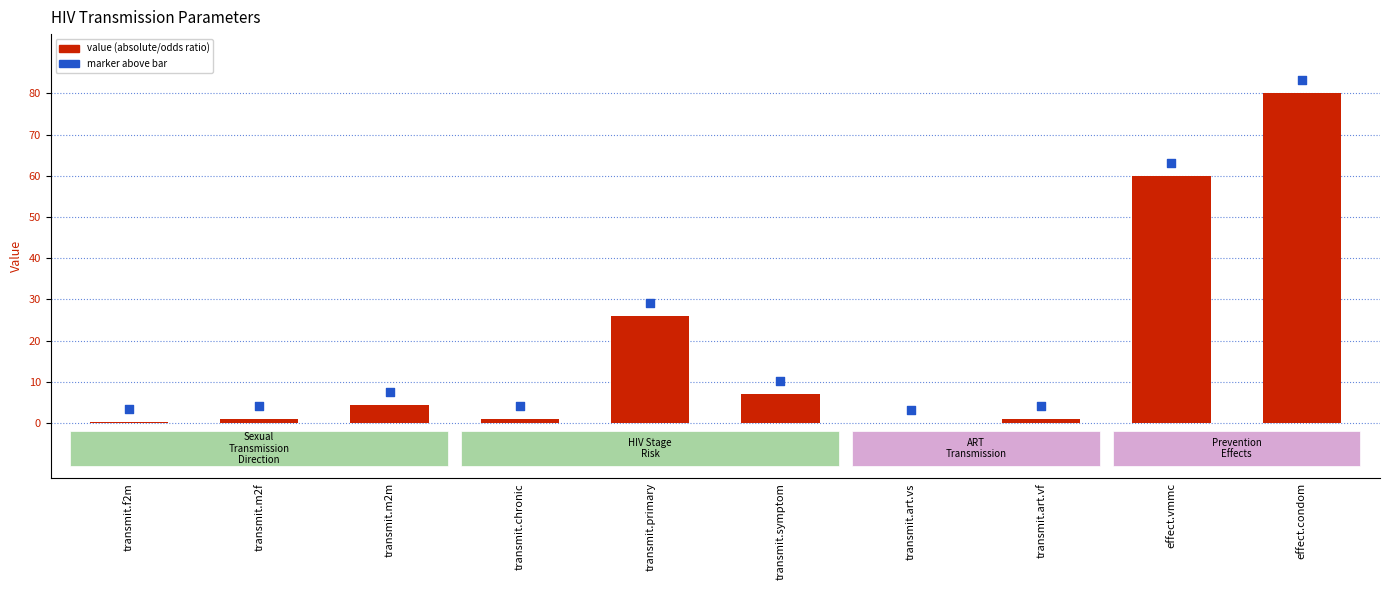

Is the value of marker at effect.condom greater than the value of VALUE at transmit.f2m?

Yes